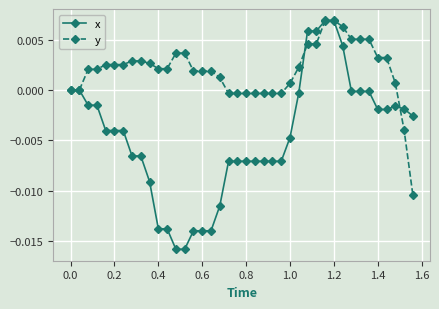

Which series has the largest range (max minus min)?

x